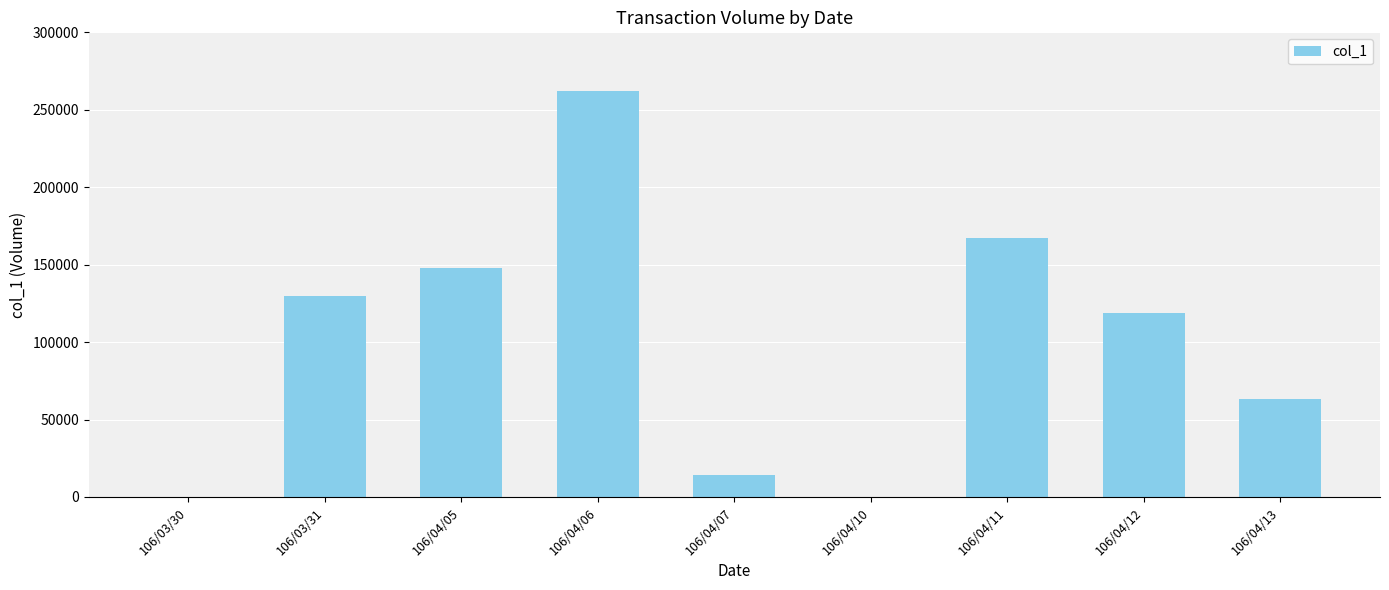

How many series are shown in this chart?

1